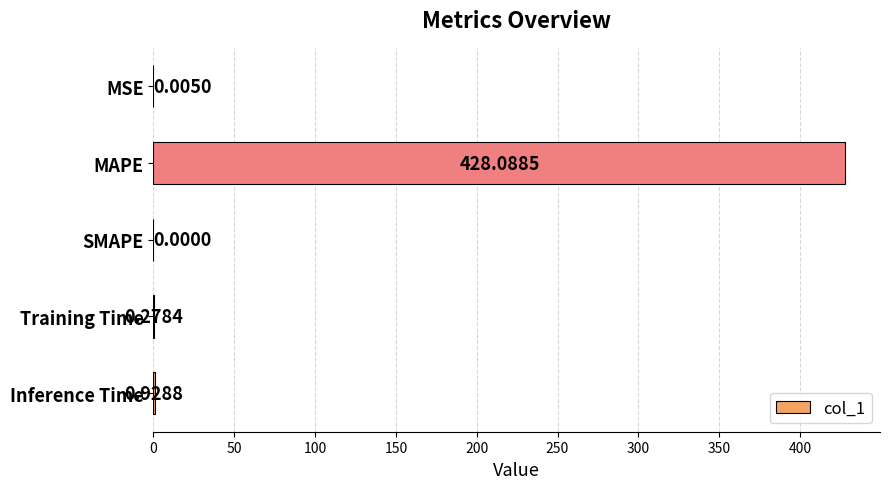

At which label is the value closest to 214?

Inference Time